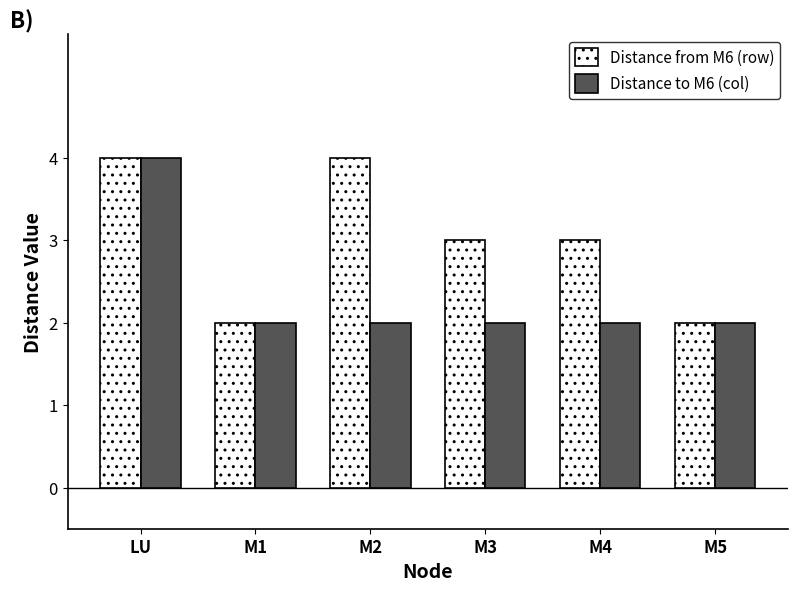

Which series changed the most between M1 and M2?

Distance from M6 (row)